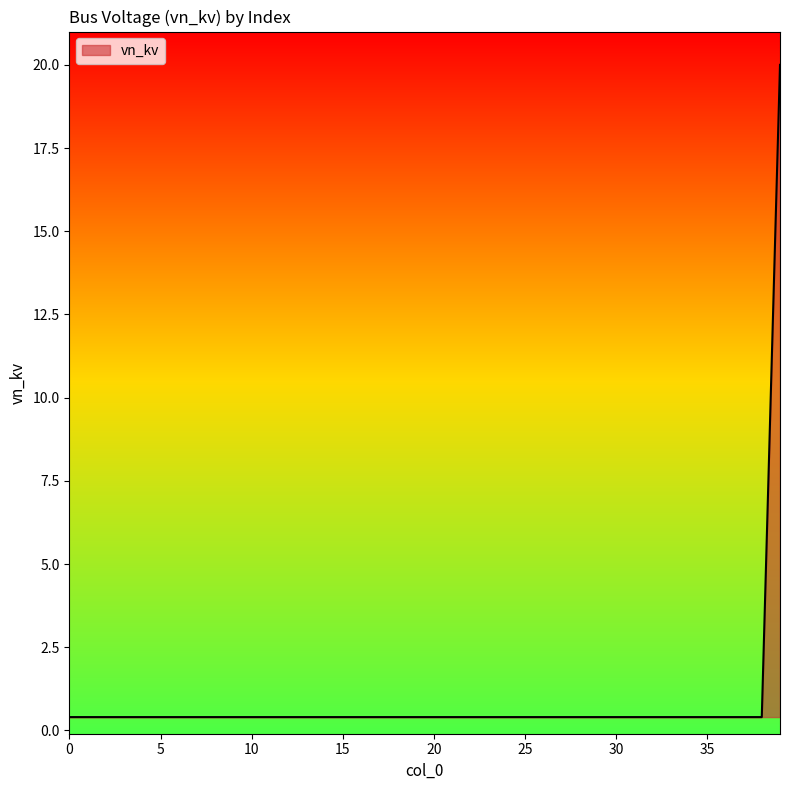

Does the chart display data point markers on the line(s)?

No